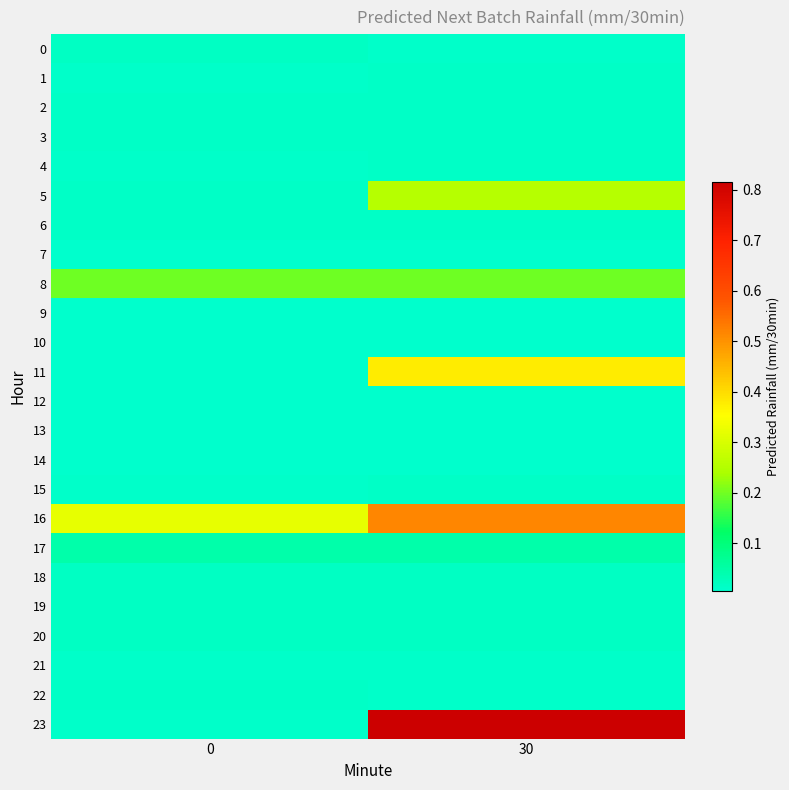

What is the spread (max minus min) of values at 30?

0.8